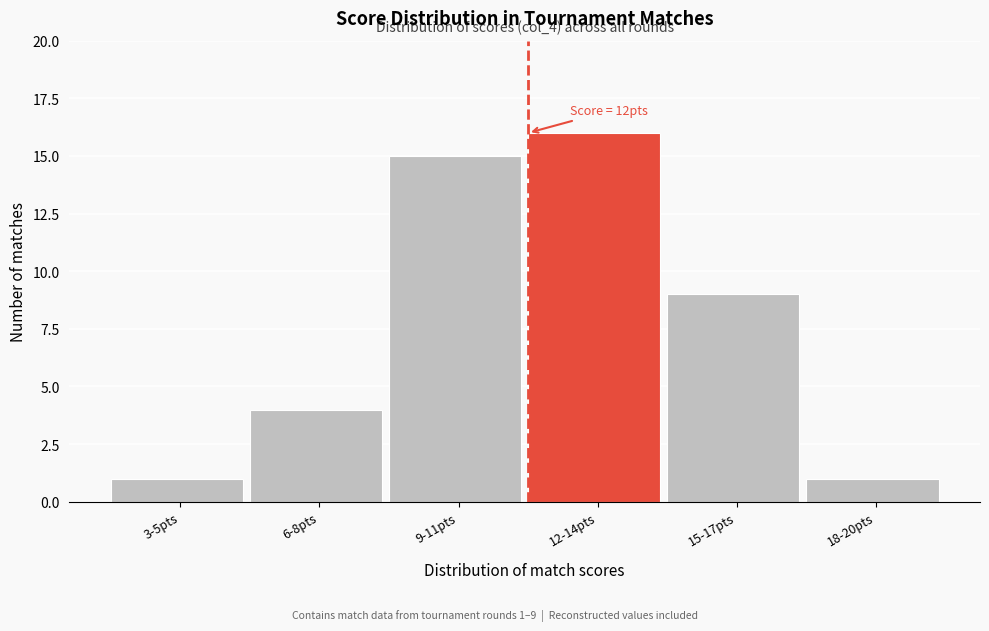

Reading left to right, what are all the values shown in this chart?

1	4	15	16	9	1